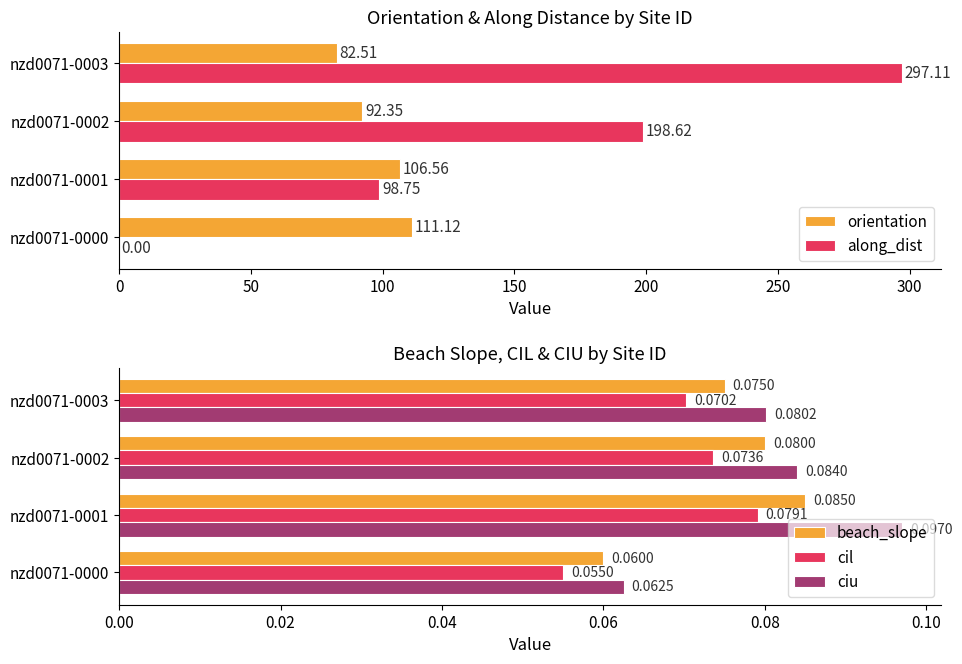

What is the average value of the beach_slope series?

0.1